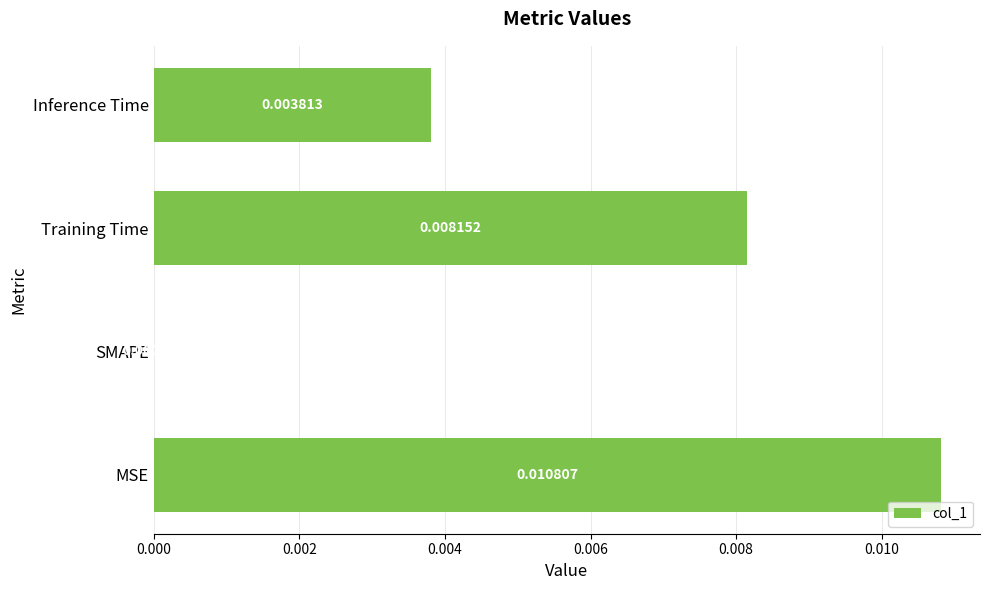

Which category has the highest value across all series?

MSE